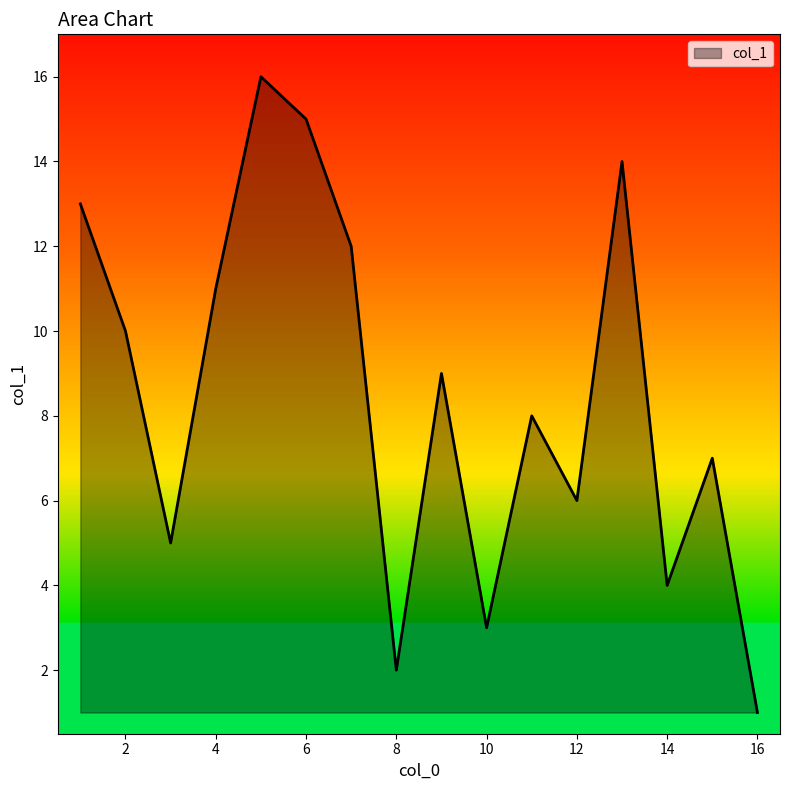

What is the maximum value shown in the chart?

16